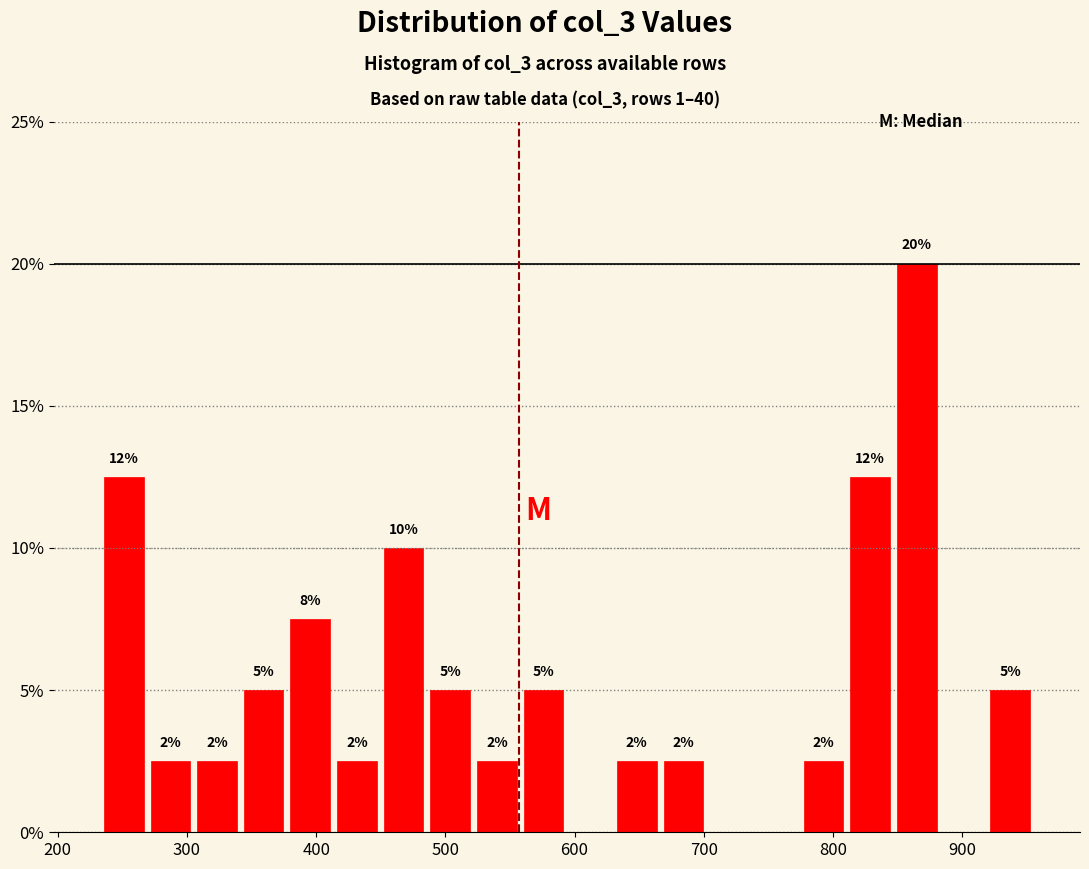

Read against the x-axis, roughly where is the centre of the tallest bar?

860